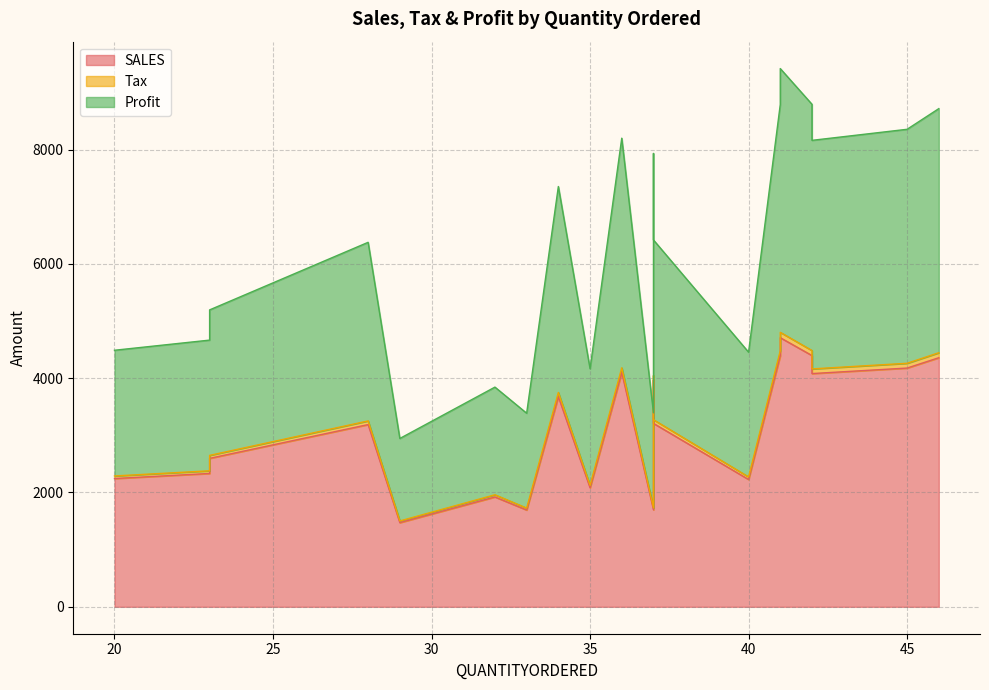

Count the number of data series in this chart.

3